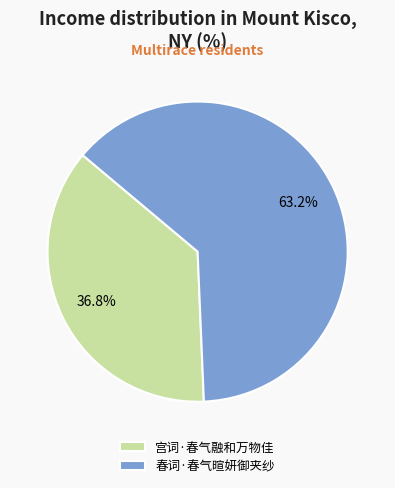

Combined, what portion of the pie is 宫词·春气融和万物佳 and 春词·春气暄妍御夹纱?

100.0%